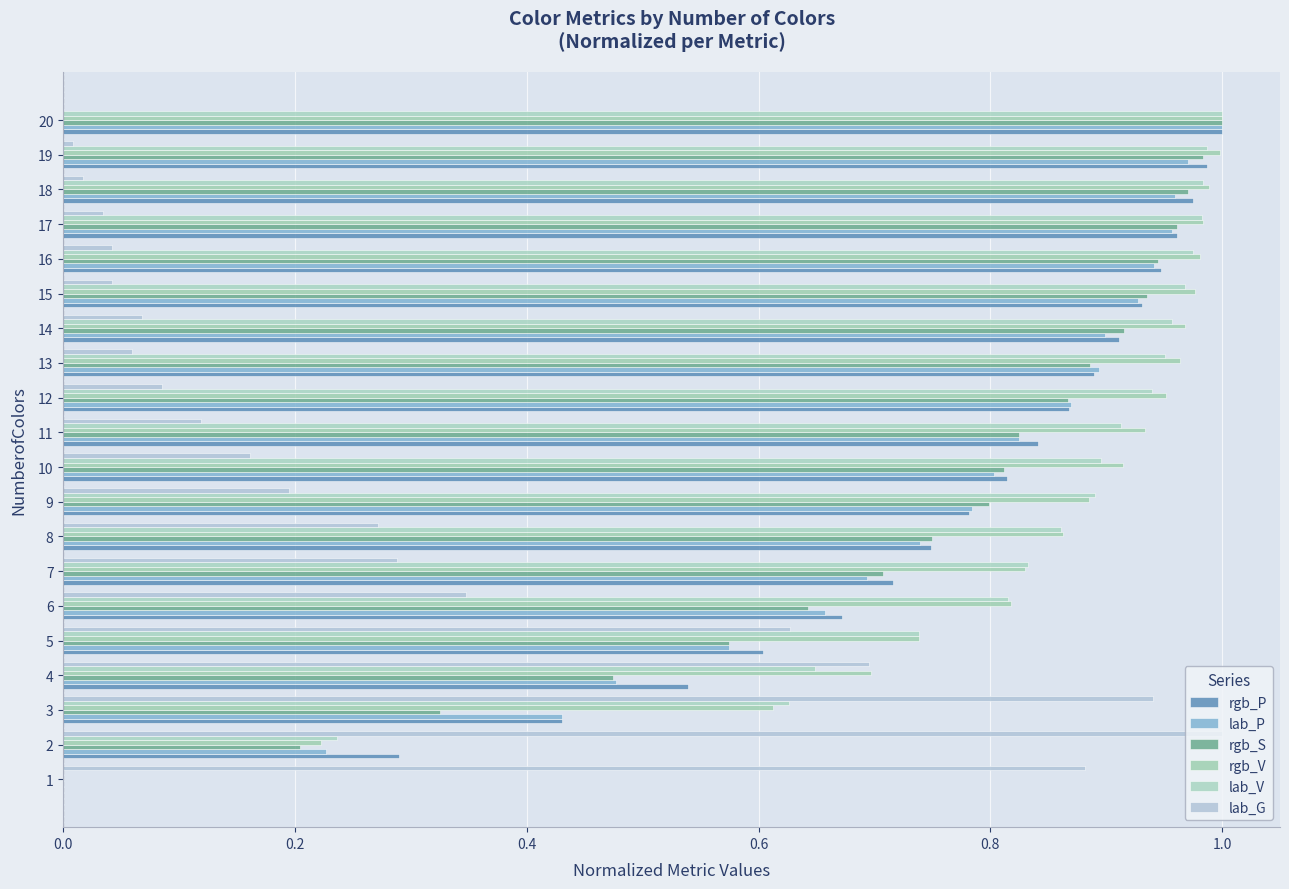

How many values in lab_V are above zero?

19